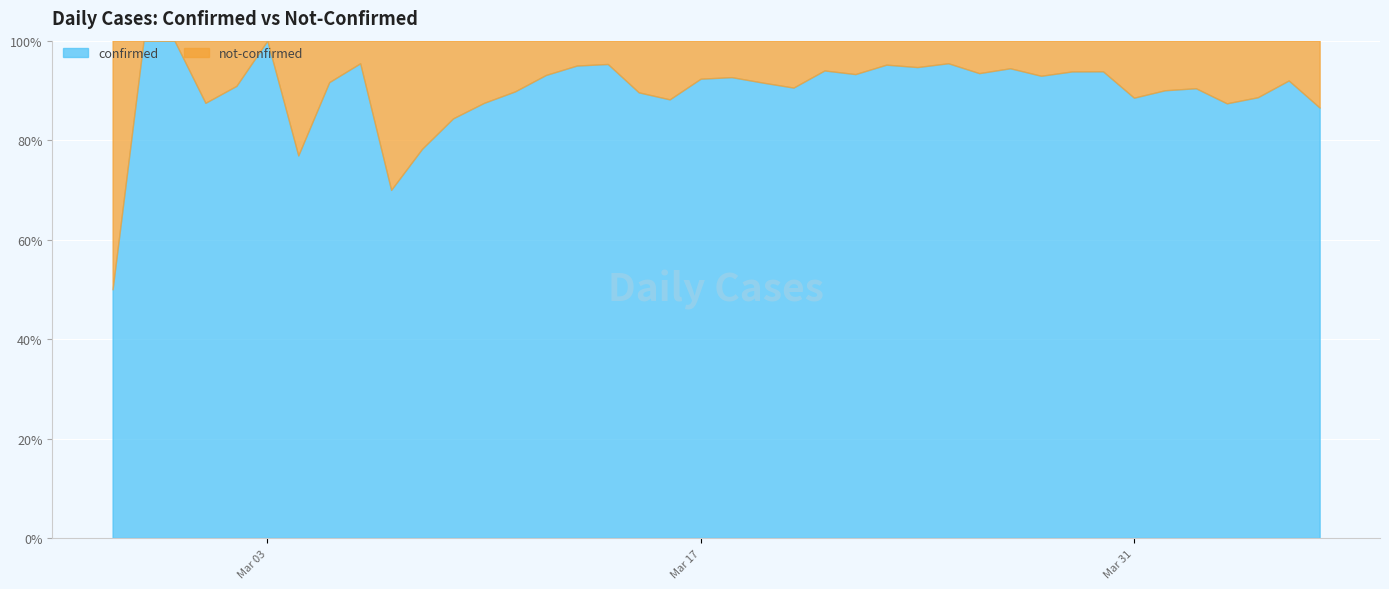

What is the sum of all not-confirmed values?

631